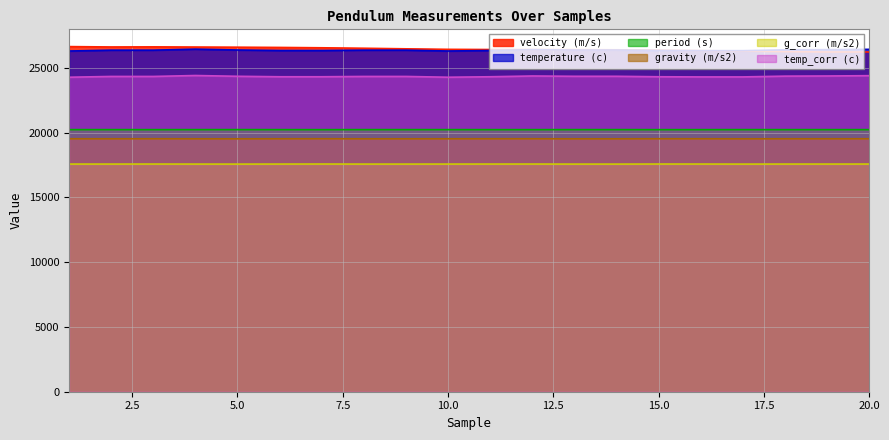

True or false: gravity (m/s2) has a value of 23760.8 at 15.

False